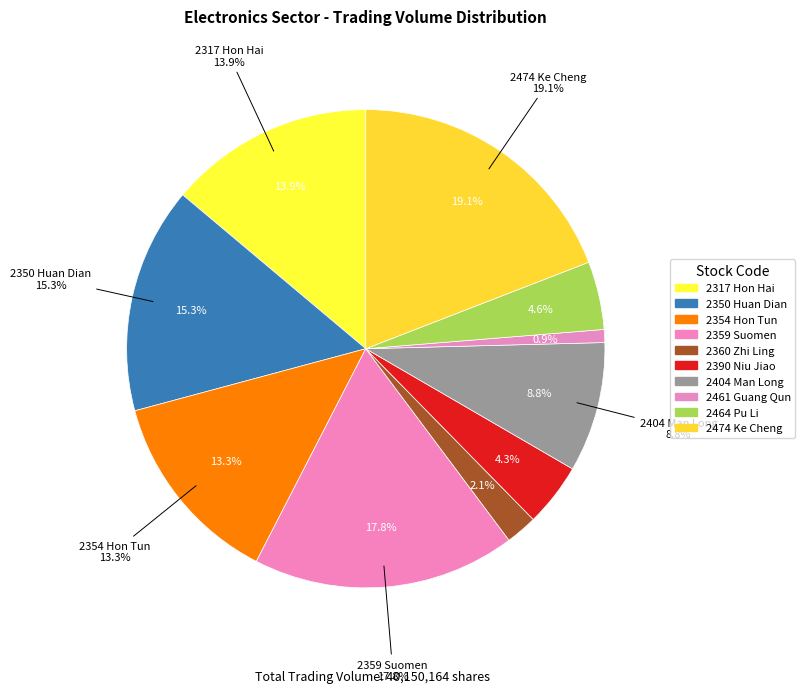

Is there any slice that represents more than half of the pie?

No